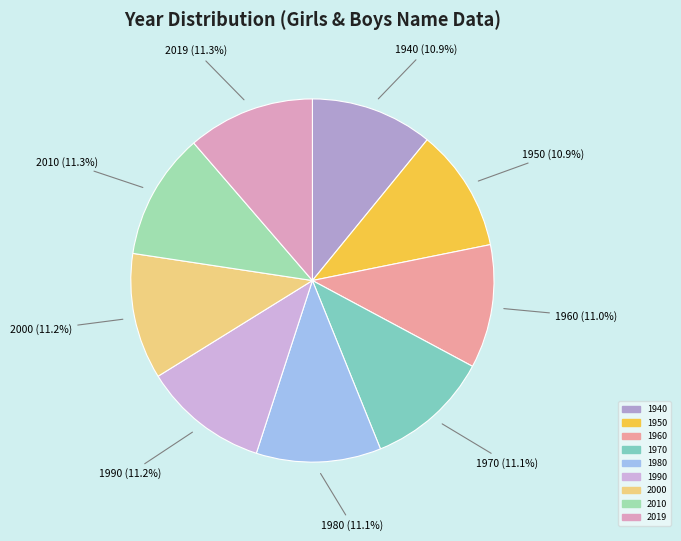

Does any single category account for the majority?

No